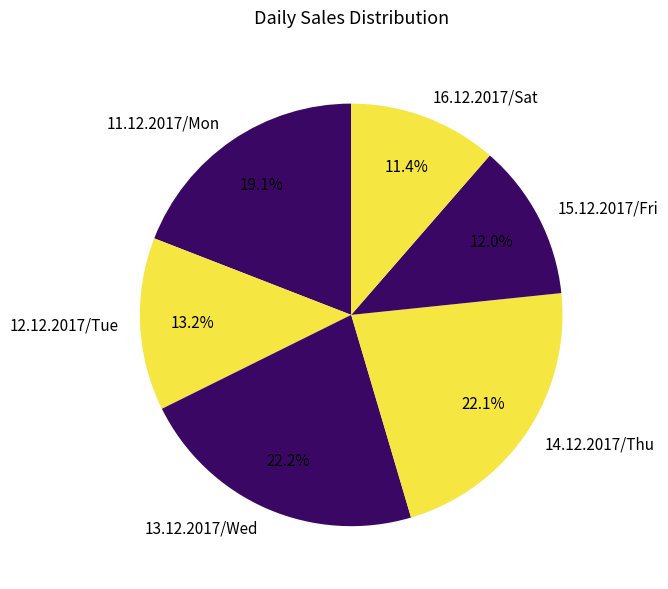

Does 13.12.2017/Wed account for over 50% of the chart?

No